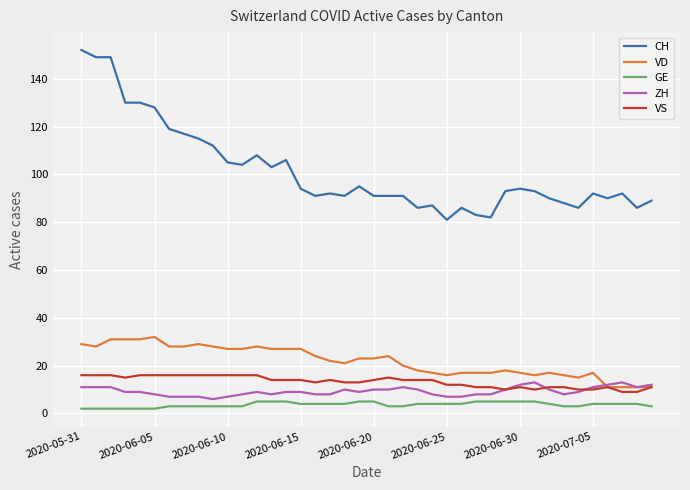

True or false: VD and CH cross at least once.

False